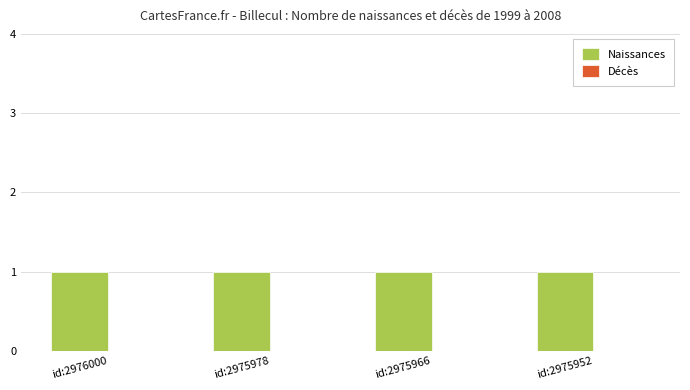

Which series has the largest total across all categories?

Naissances